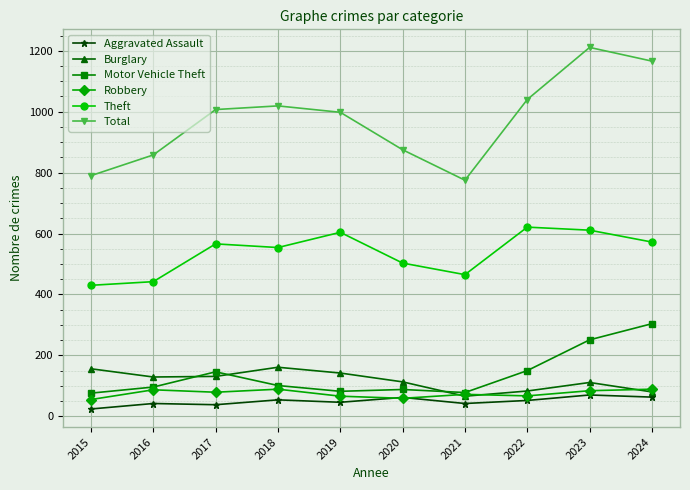

True or false: Theft and Robbery cross at least once.

False